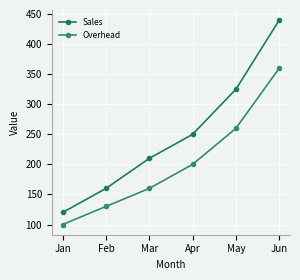

What is the difference between the Sales values at May and Feb?

165